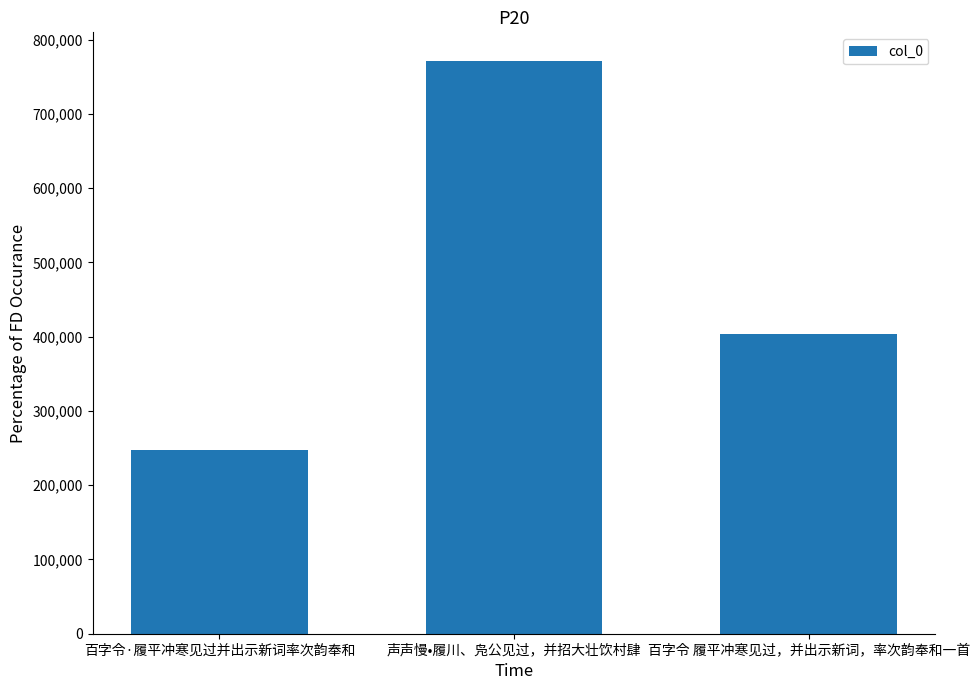

What is the difference between the values at 百字令 履平冲寒见过，并出示新词，率次韵奉和一首 and 百字令·履平冲寒见过并出示新词率次韵奉和?

156472